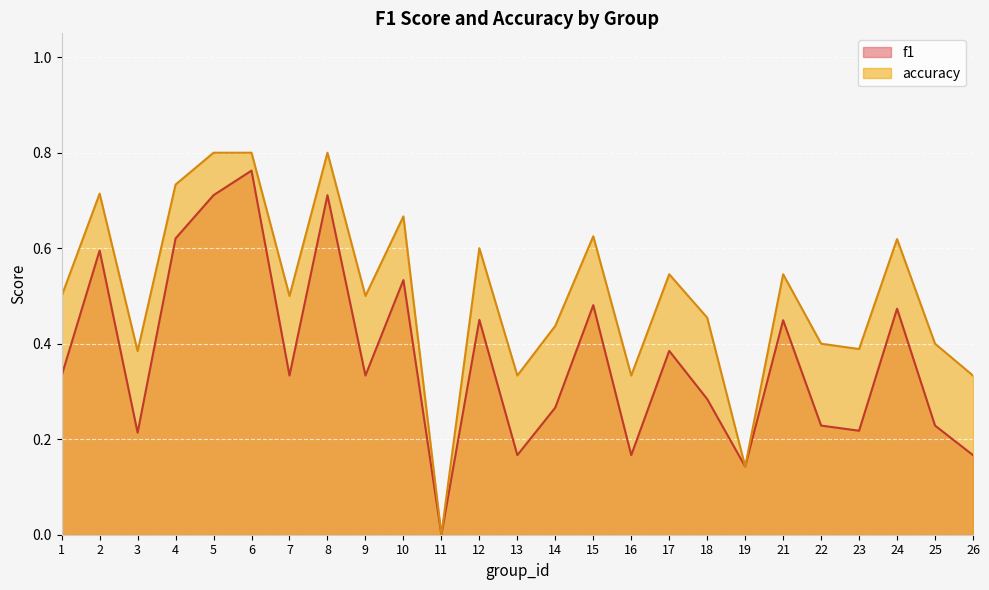

Which series has the largest total across all categories?

accuracy